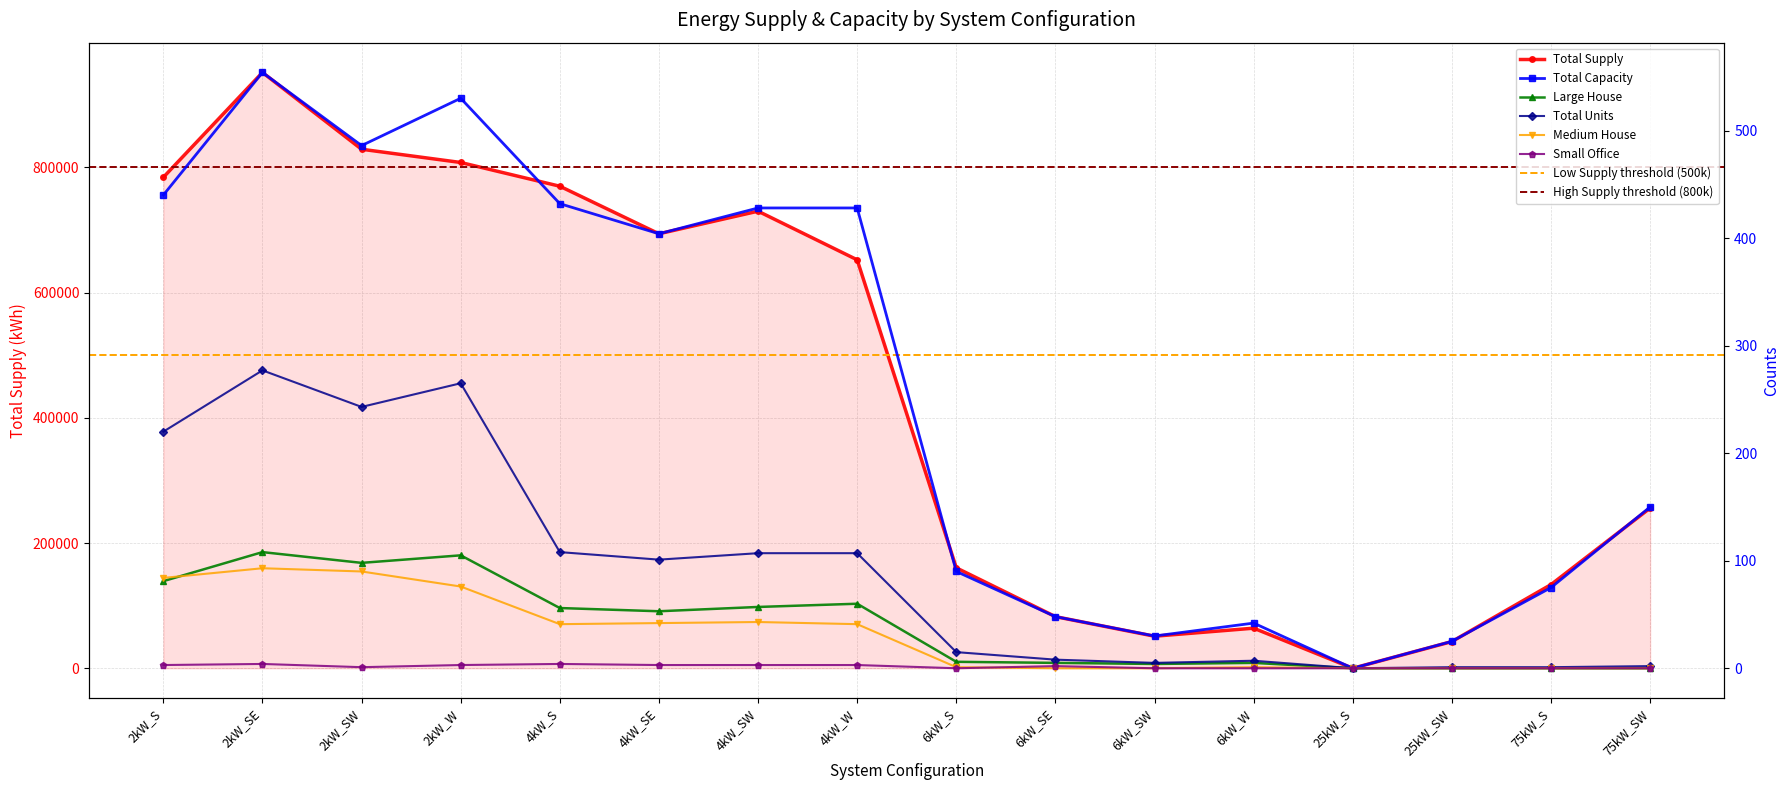

How many values in the Small Office series are below 2?

8